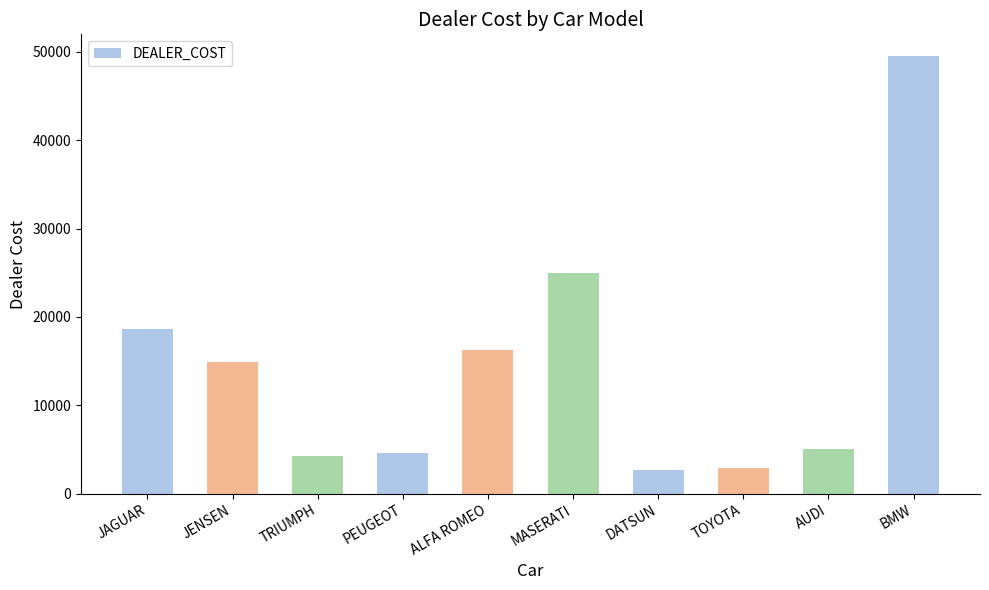

At which label is the value closest to 26063?

MASERATI